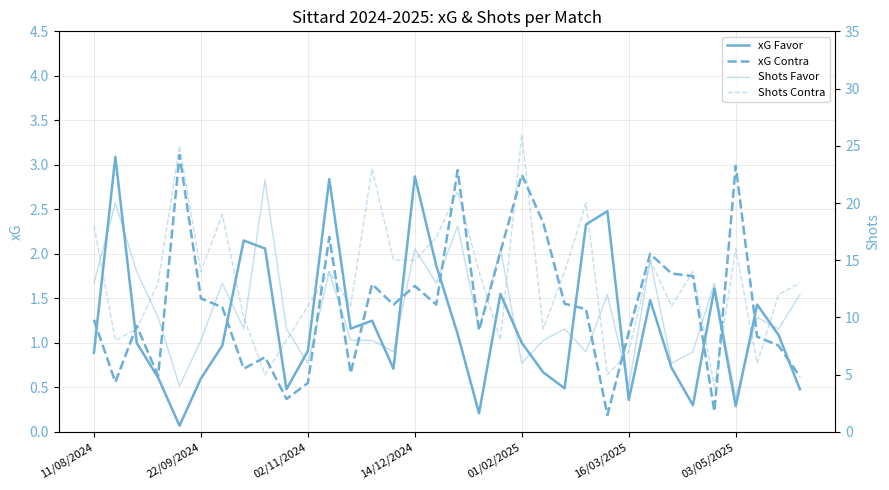

What is the minimum value for xG Favor?

0.1